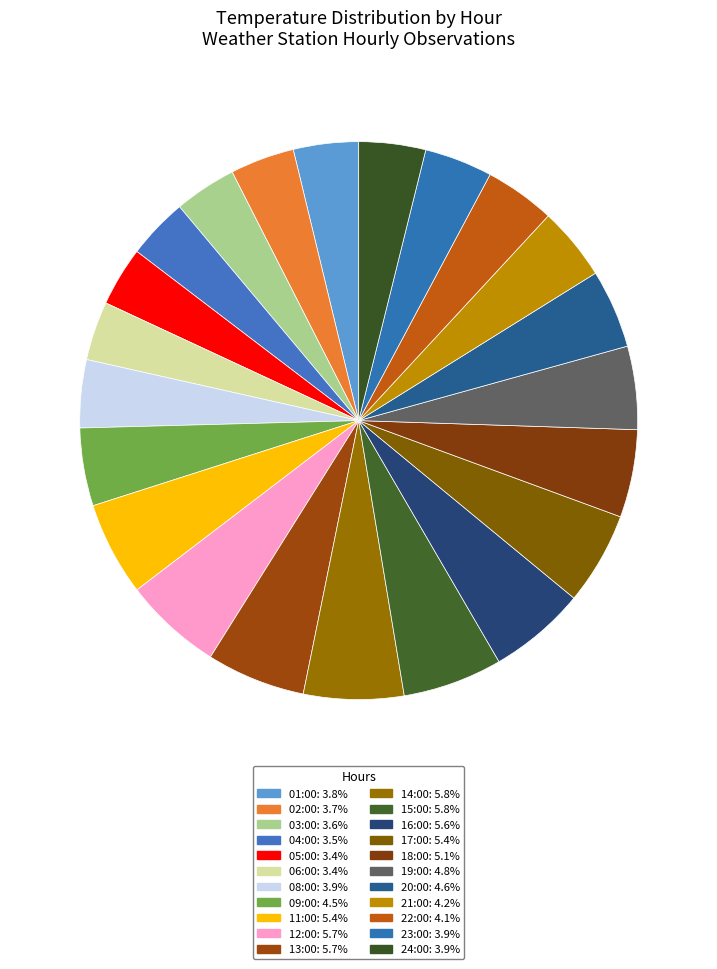

To the nearest percent, what is the difference between the largest and smallest slice percentages?

2%